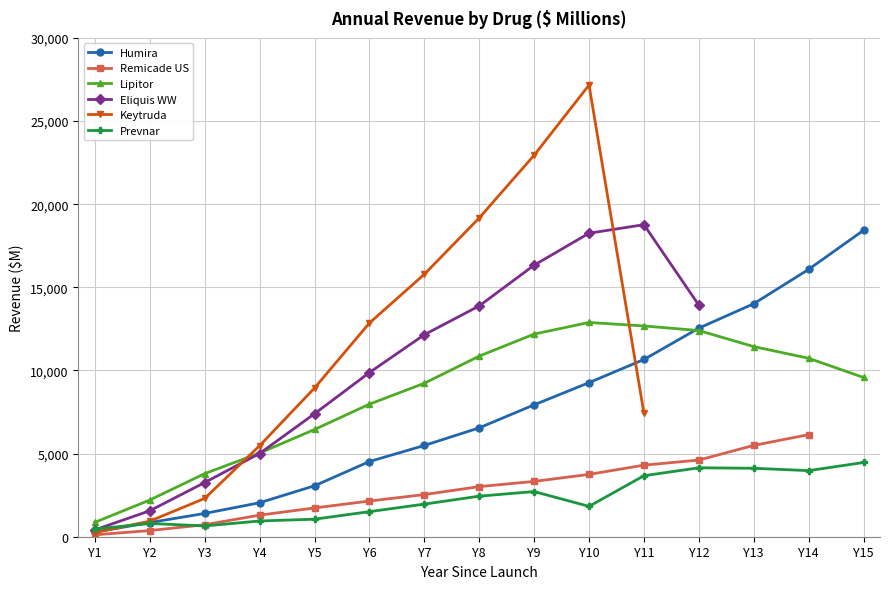

How many data points in Remicade US are less than 3014?

7